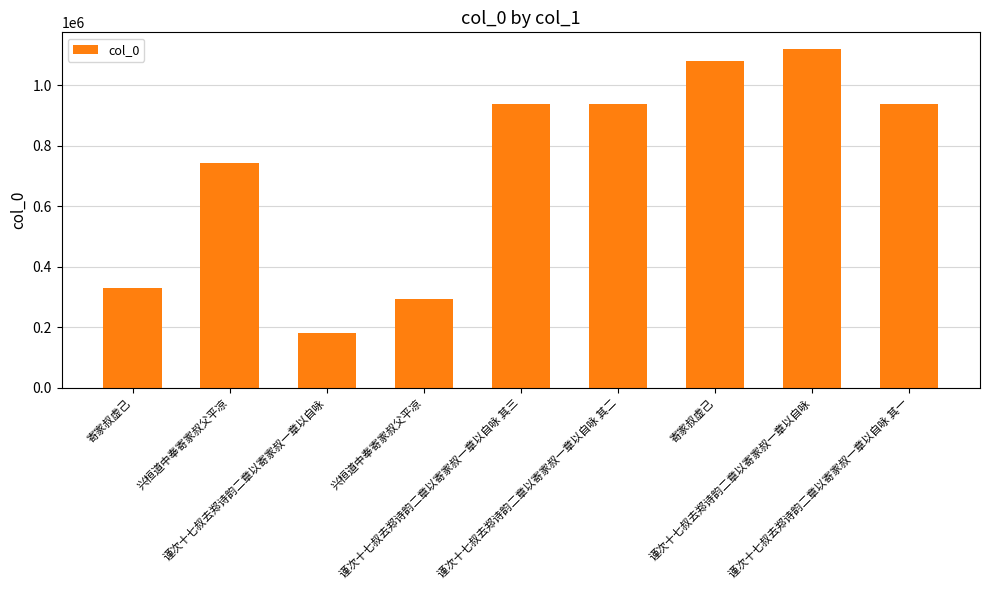

True or false: the data shows 329272 at 寄家叔虚己.

True